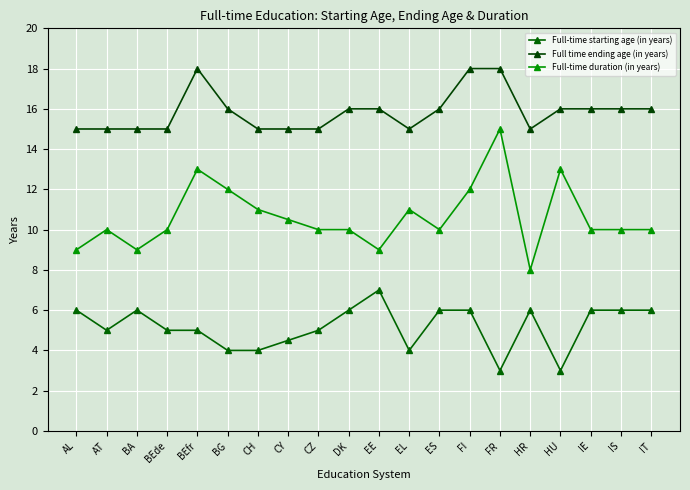

Is it true that Full time ending age (in years) equals 3.7 at BG?

False